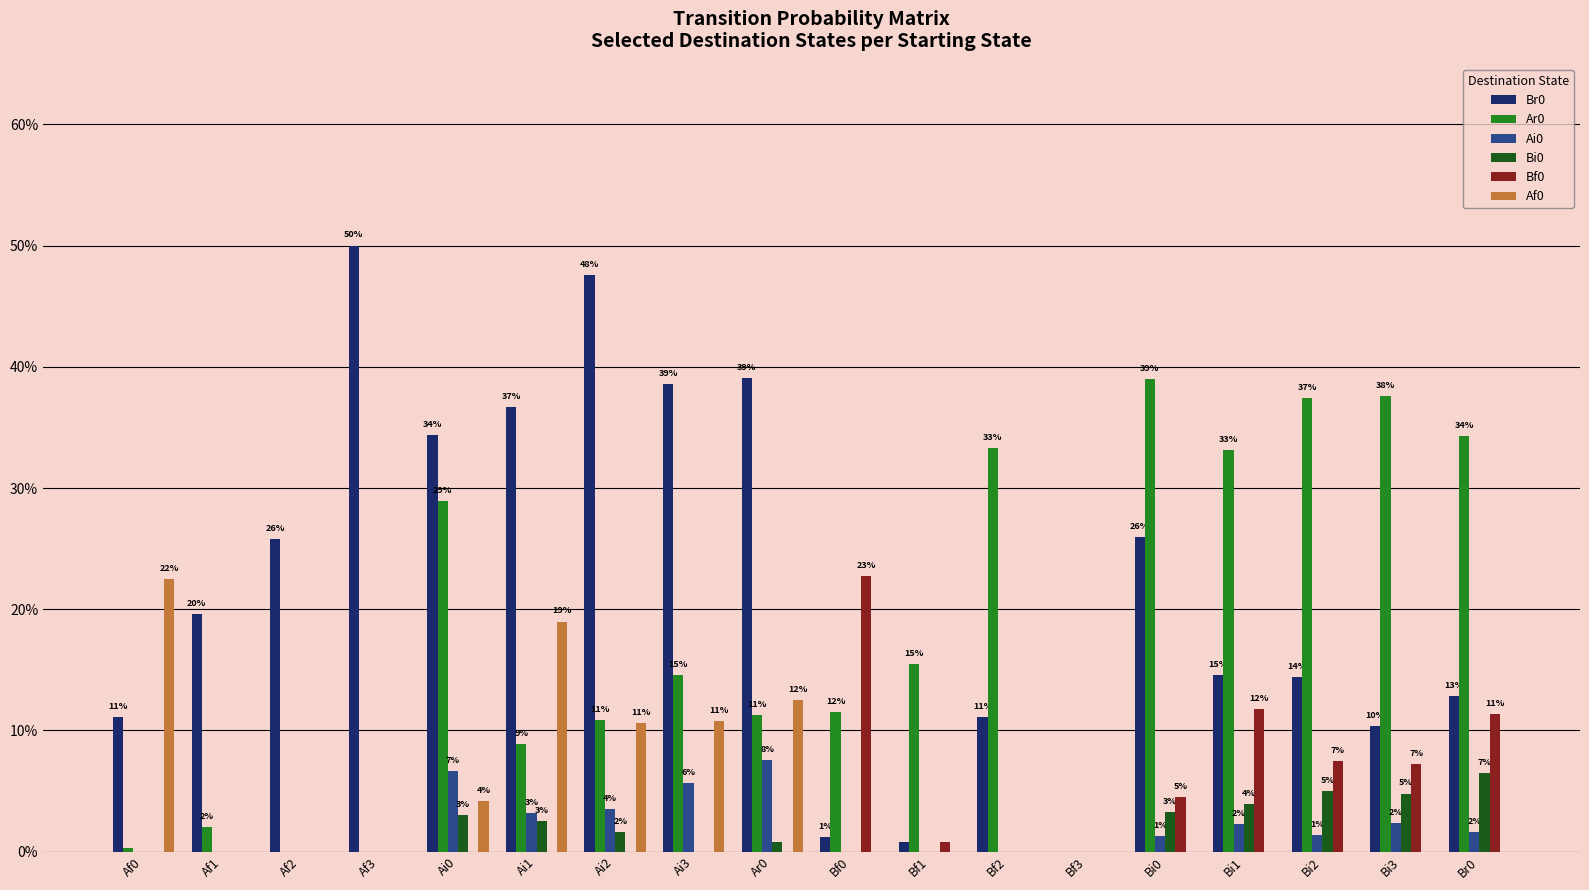

What is the label of the 9th bar from the left?

Ar0